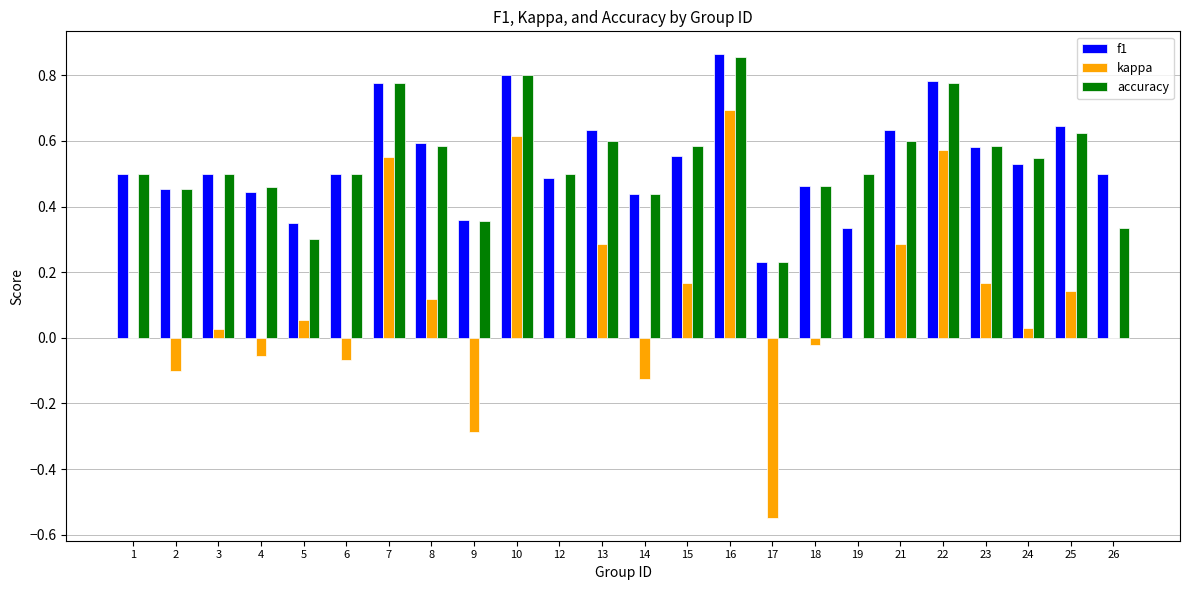

Which series has the largest range (max minus min)?

kappa